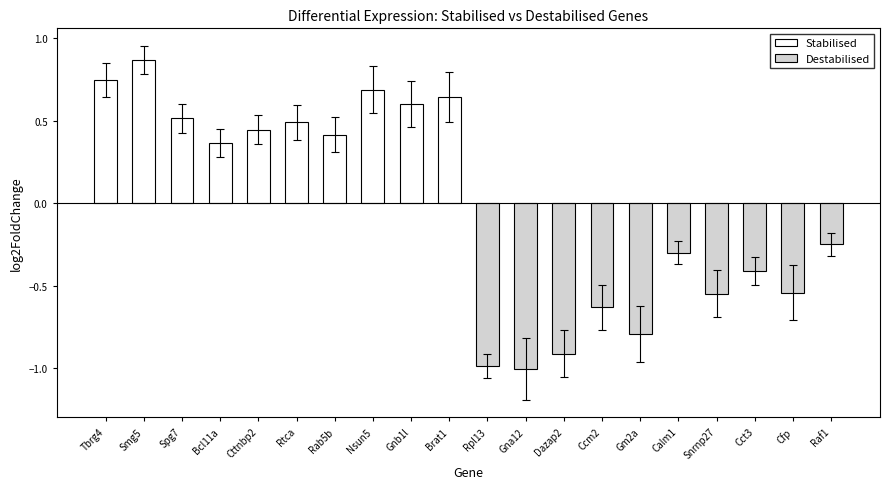

The value of Stabilised at Smg5 is 1.2. True or false?

False